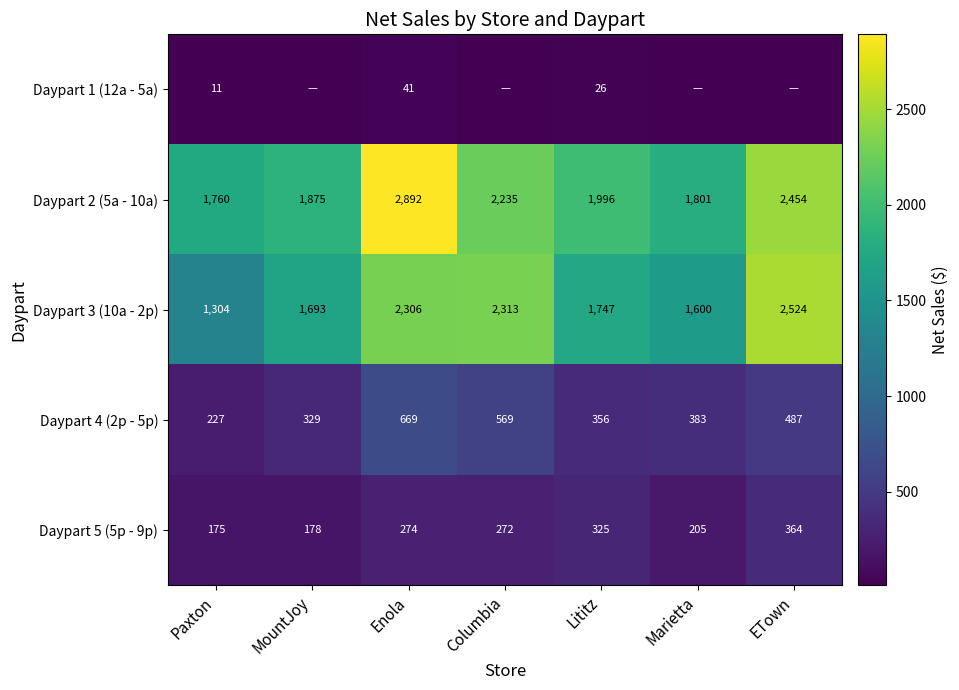

What is the sum of the Daypart 5 (5p - 9p) values at ETown and Paxton?

539